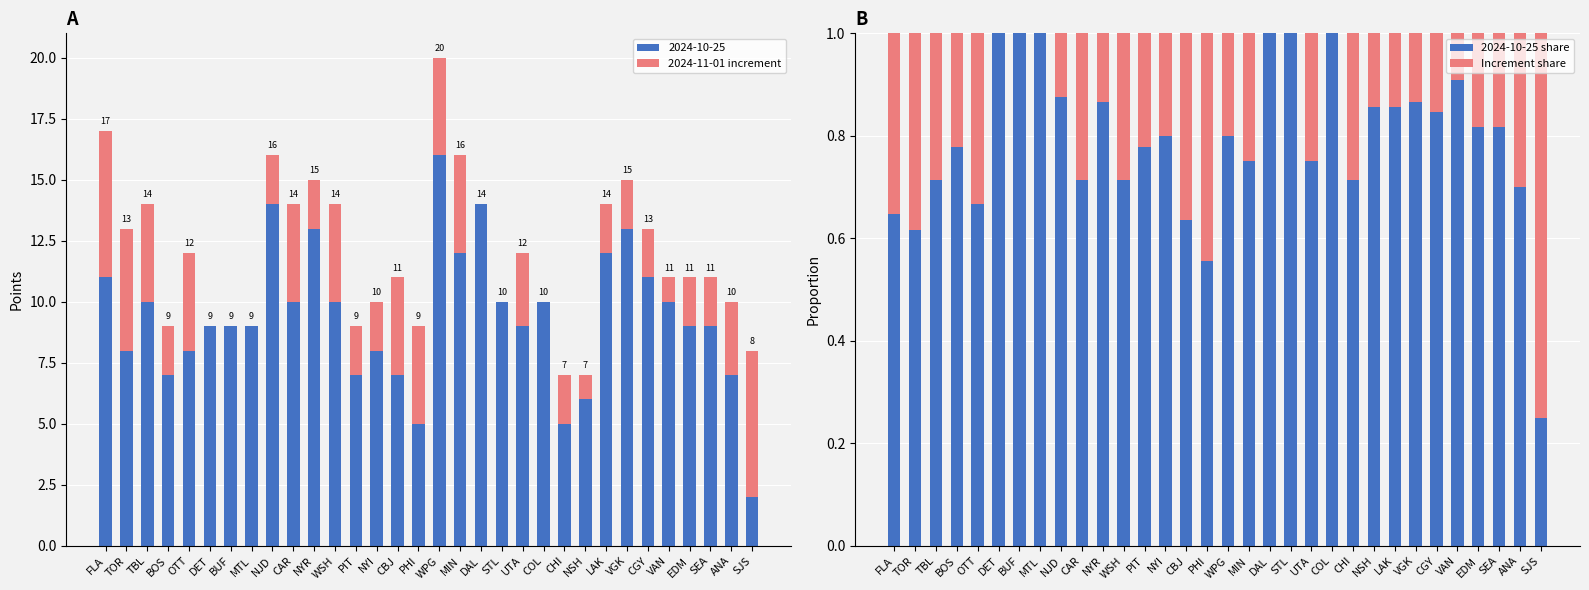

At UTA, list the series in order from largest to smallest.

2024-11-01 increment, 2024-10-25 share, Increment share